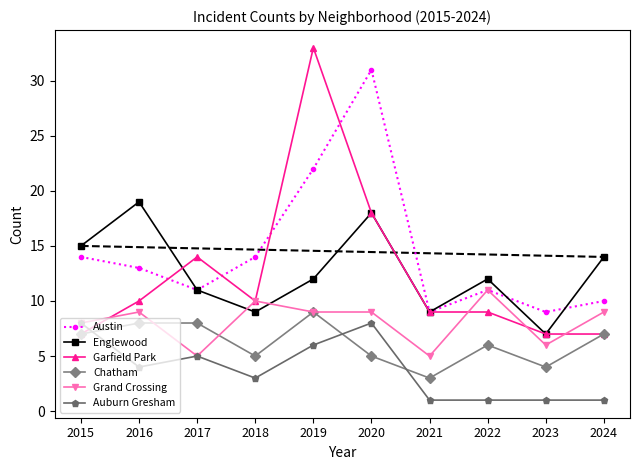

Reading left to right, transcribe all the data shown in this chart.

Austin: 14	13	11	14	22	31	9	11	9	10
Englewood: 15	19	11	9	12	18	9	12	7	14
Garfield Park: 7	10	14	10	33	18	9	9	7	7
Chatham: 7	8	8	5	9	5	3	6	4	7
Grand Crossing: 8	9	5	10	9	9	5	11	6	9
Auburn Gresham: 8	4	5	3	6	8	1	1	1	1